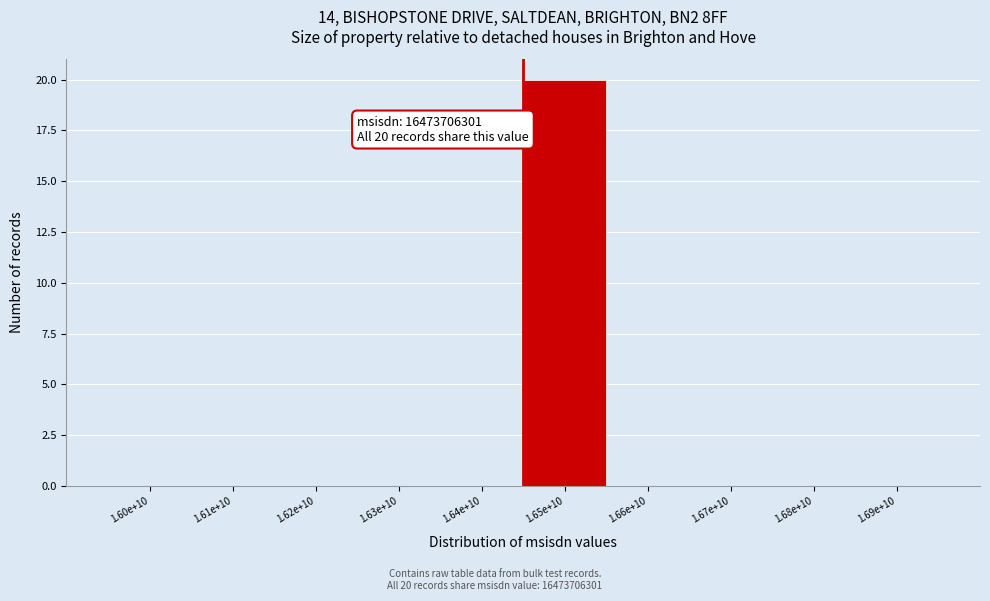

Reading left to right, what are all the values shown in this chart?

1.60e+10=0	1.61e+10=0	1.62e+10=0	1.63e+10=0	1.64e+10=0	1.65e+10=20	1.66e+10=0	1.67e+10=0	1.68e+10=0	1.69e+10=0